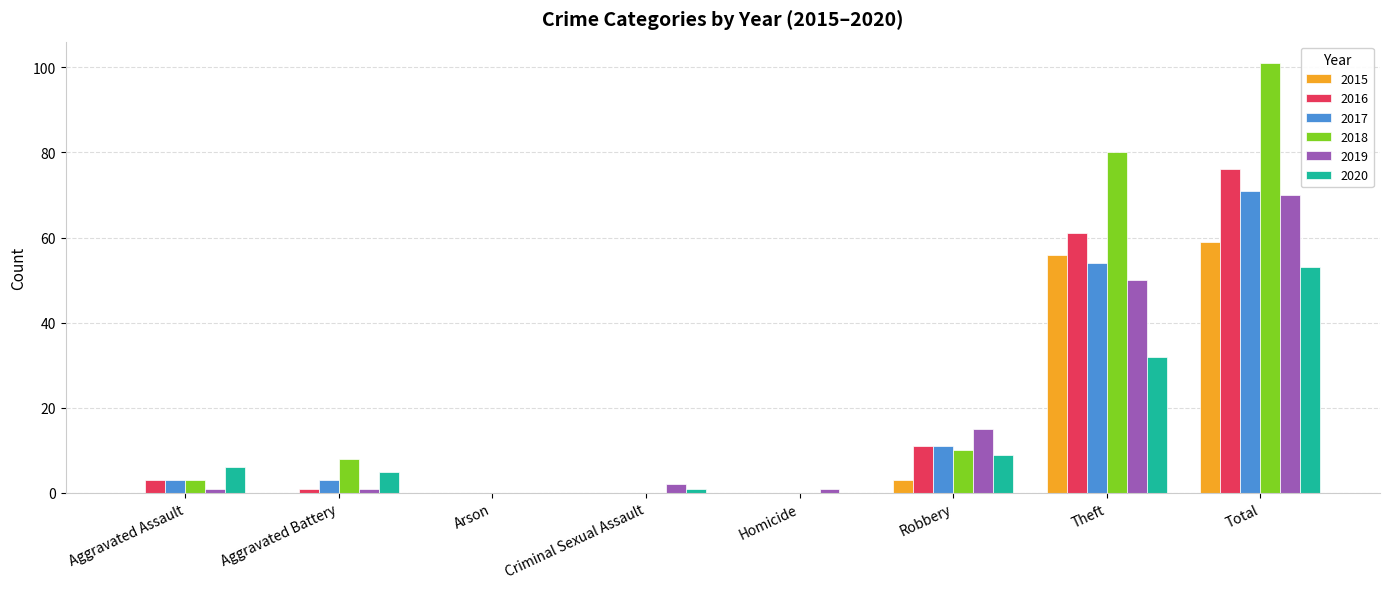

How many data points does each series have?

8